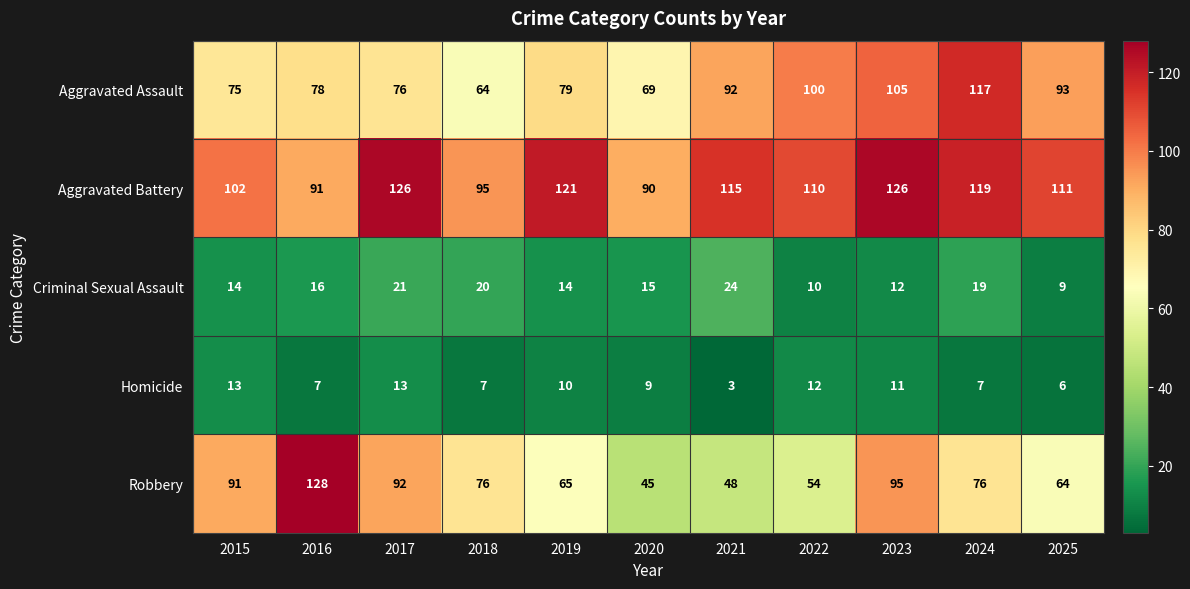

What is the minimum value shown in the chart?

3